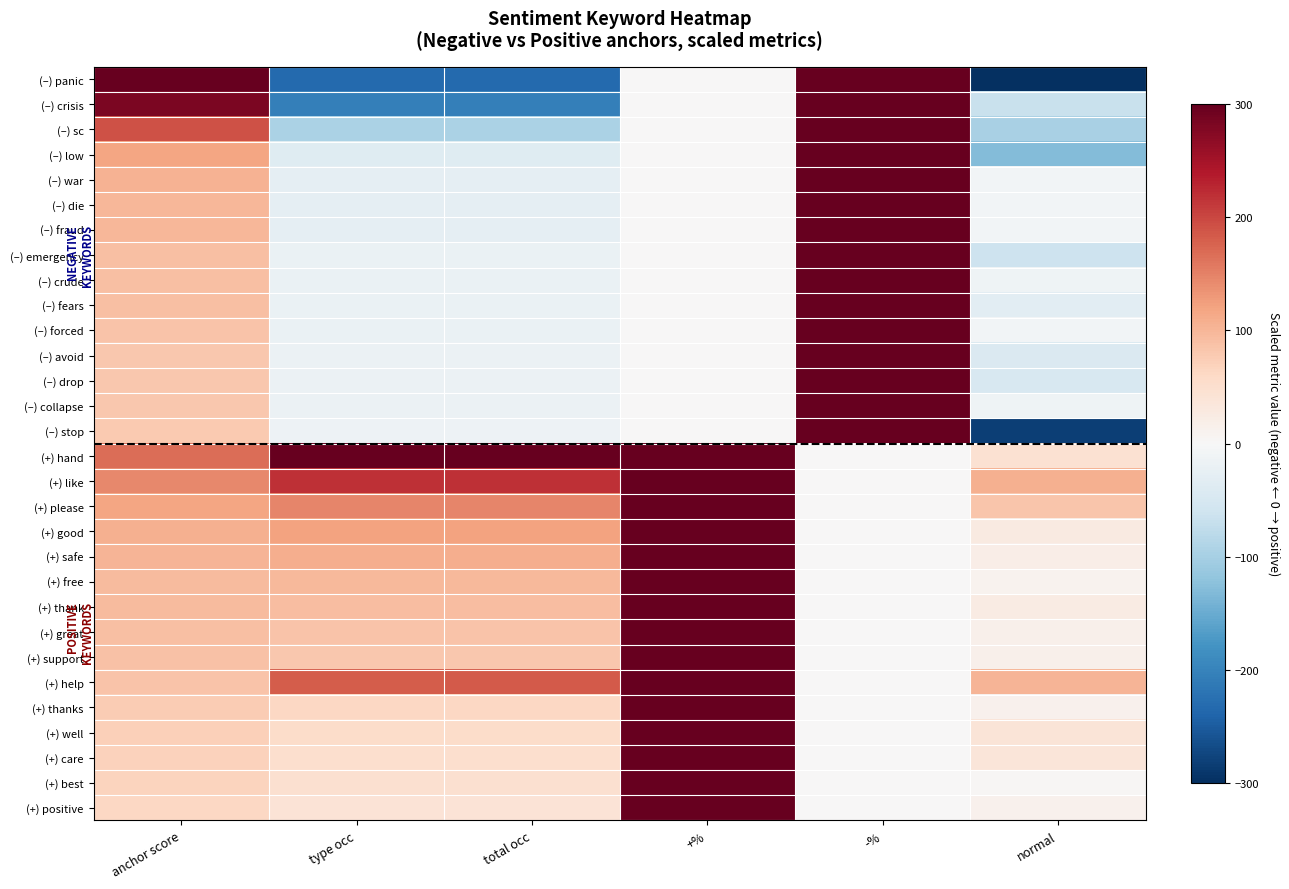

Which has a higher value, type occ or -%?

-%